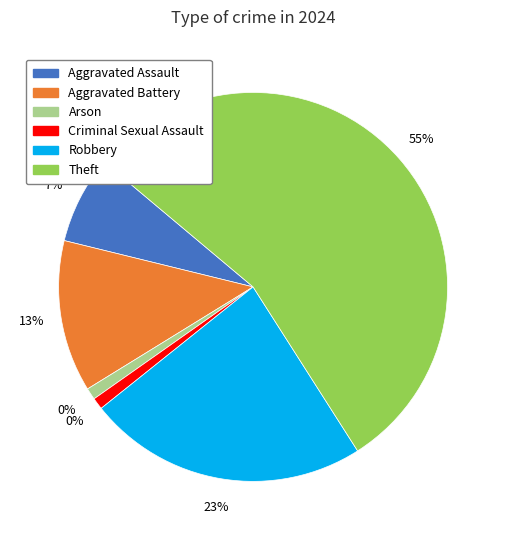

Which slice is the largest?

Theft